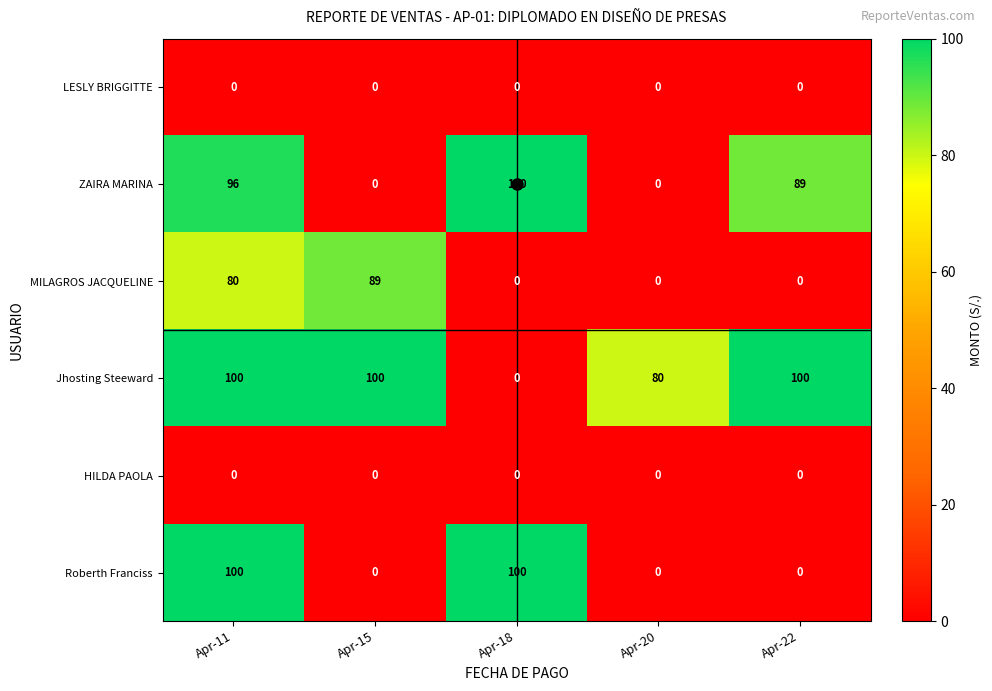

What is the spread (max minus min) of values at Apr-18?

100